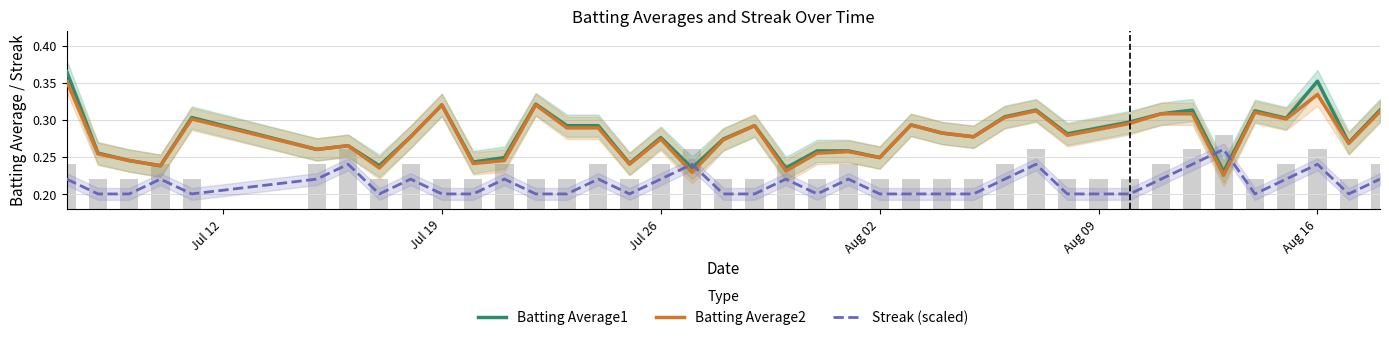

What is the minimum value shown in the chart?

0.2